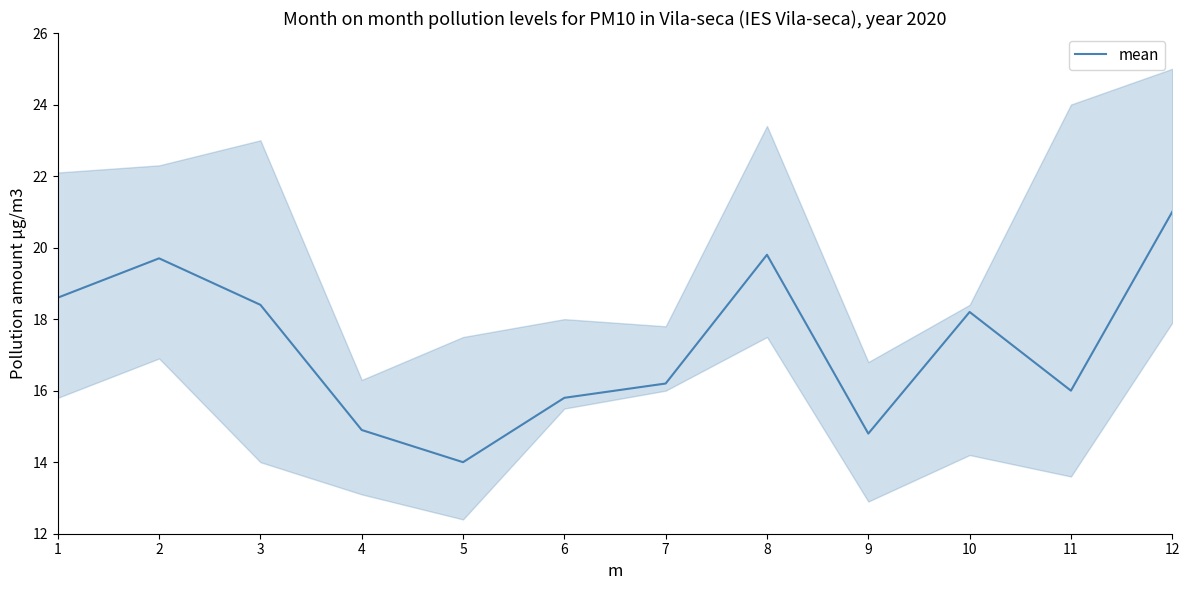

What is the maximum value shown in the chart?

21.0